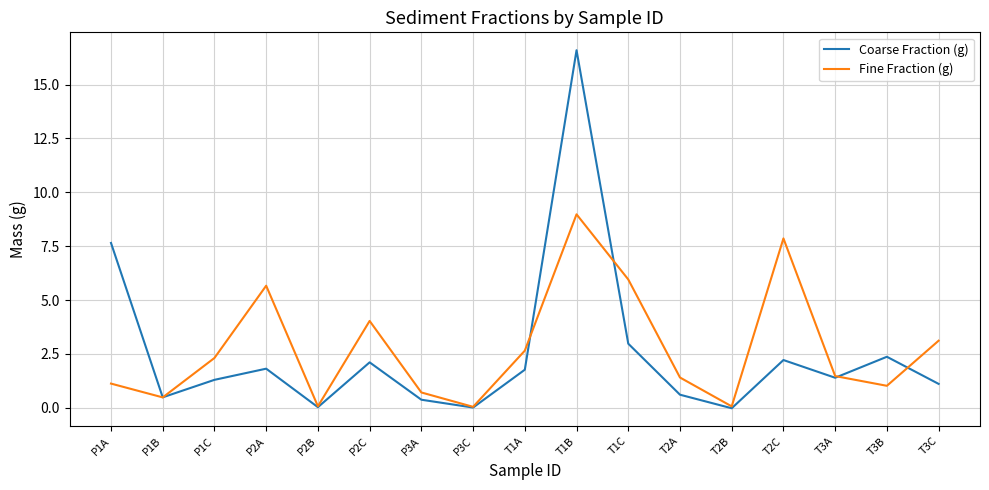

At how many categories does at least one series exceed 11?

1